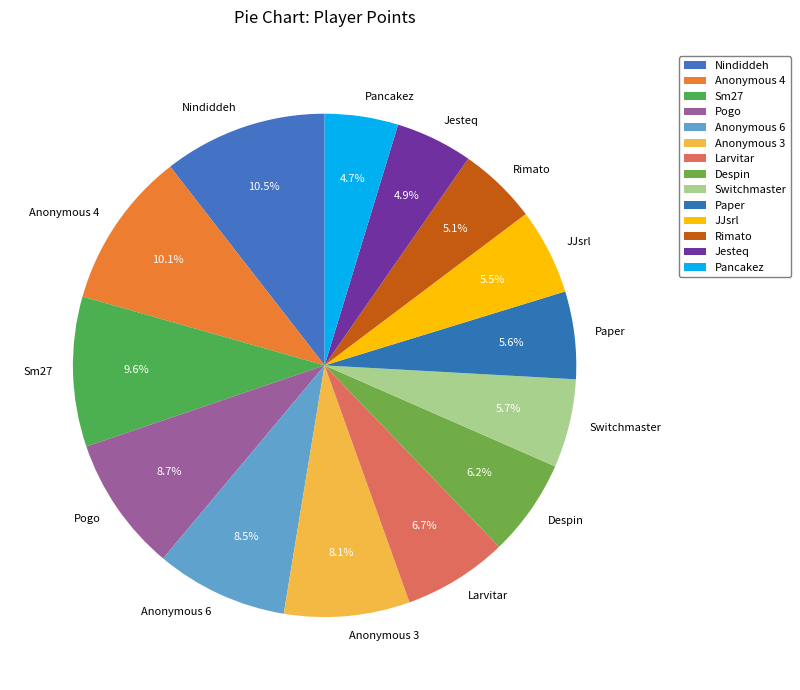

What is the total percentage of Pancakez and Anonymous 4?

14.8%